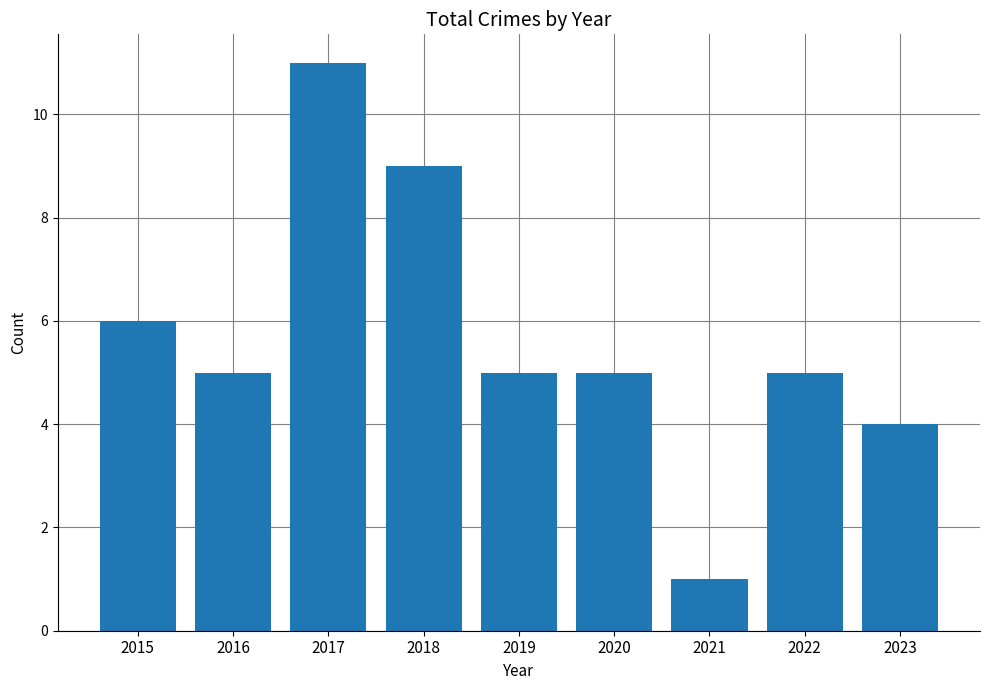

Is it true that the value at 2016 is 3?

False